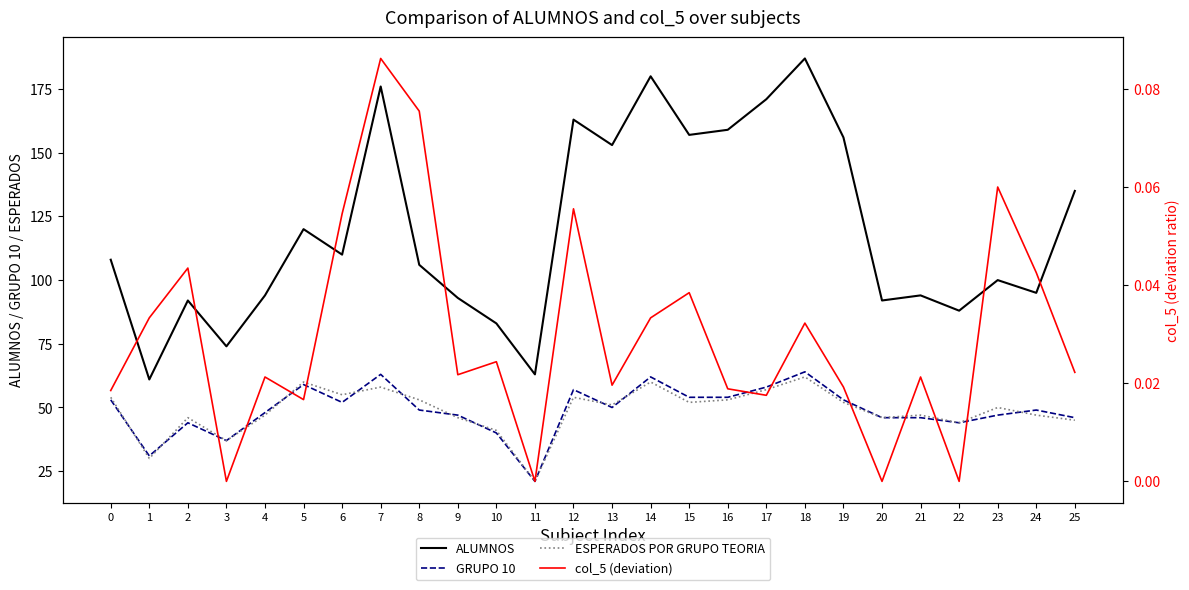

True or false: ALUMNOS has a value of 74.0 at 3.

True